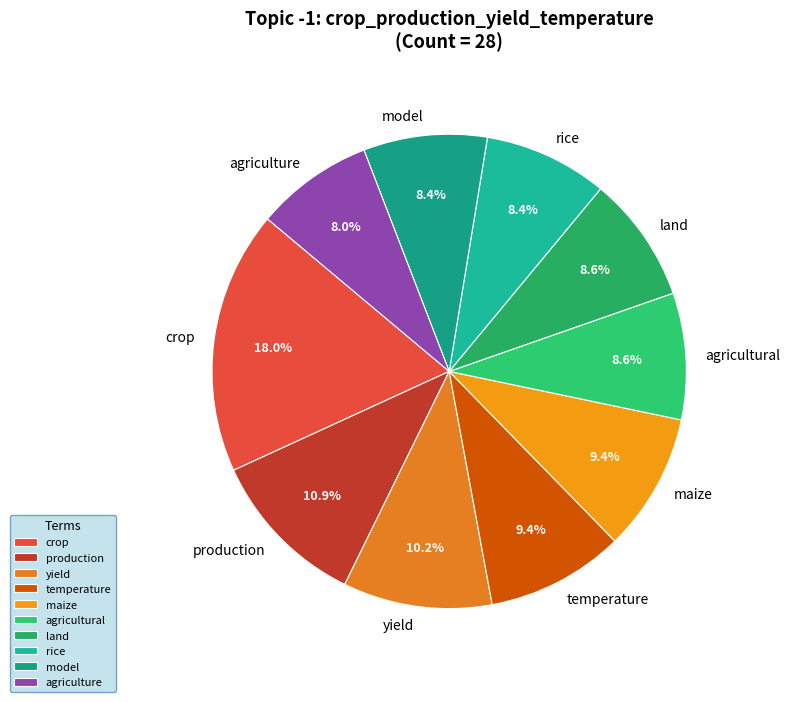

Do temperature and rice together represent more than half of the pie?

No